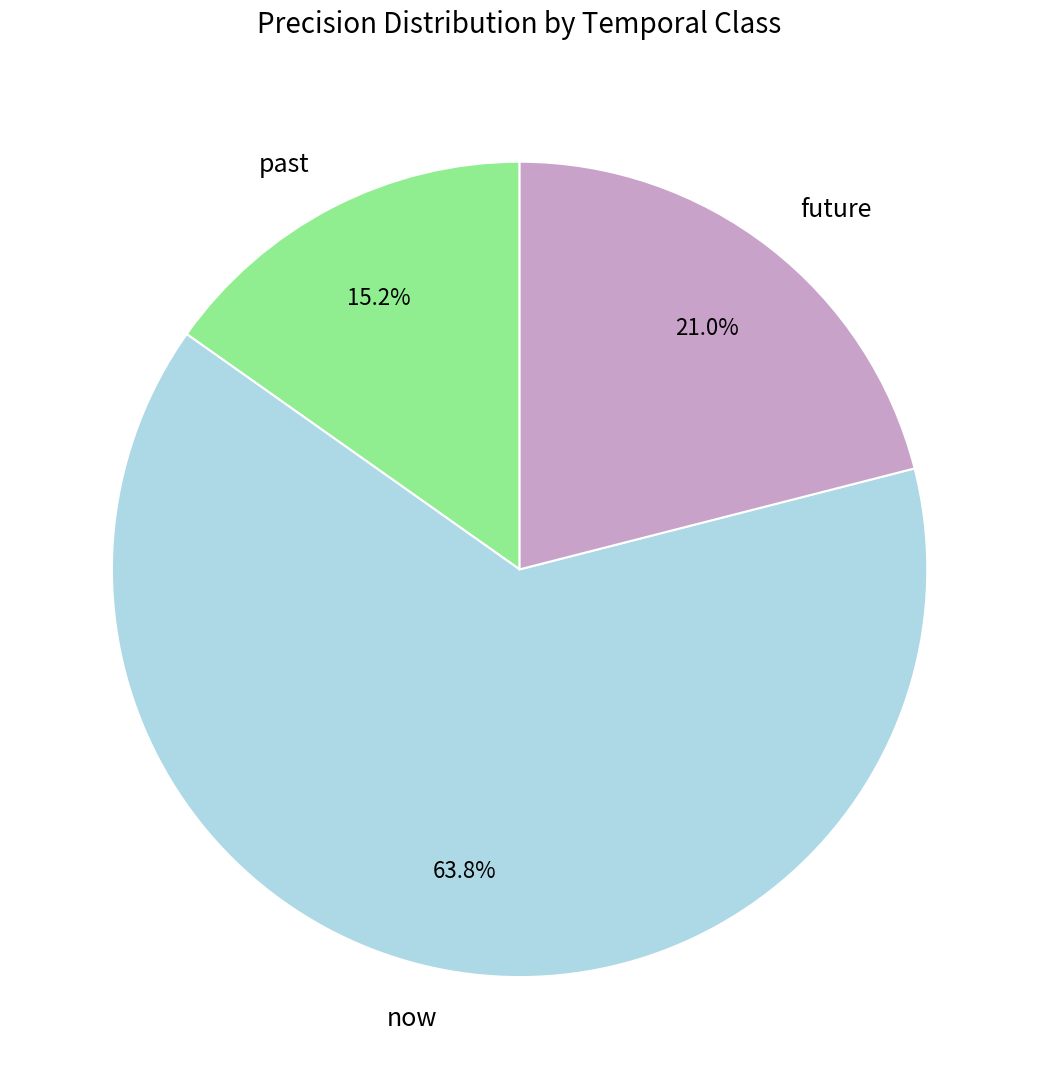

True or false: now accounts for 64% of the total.

True